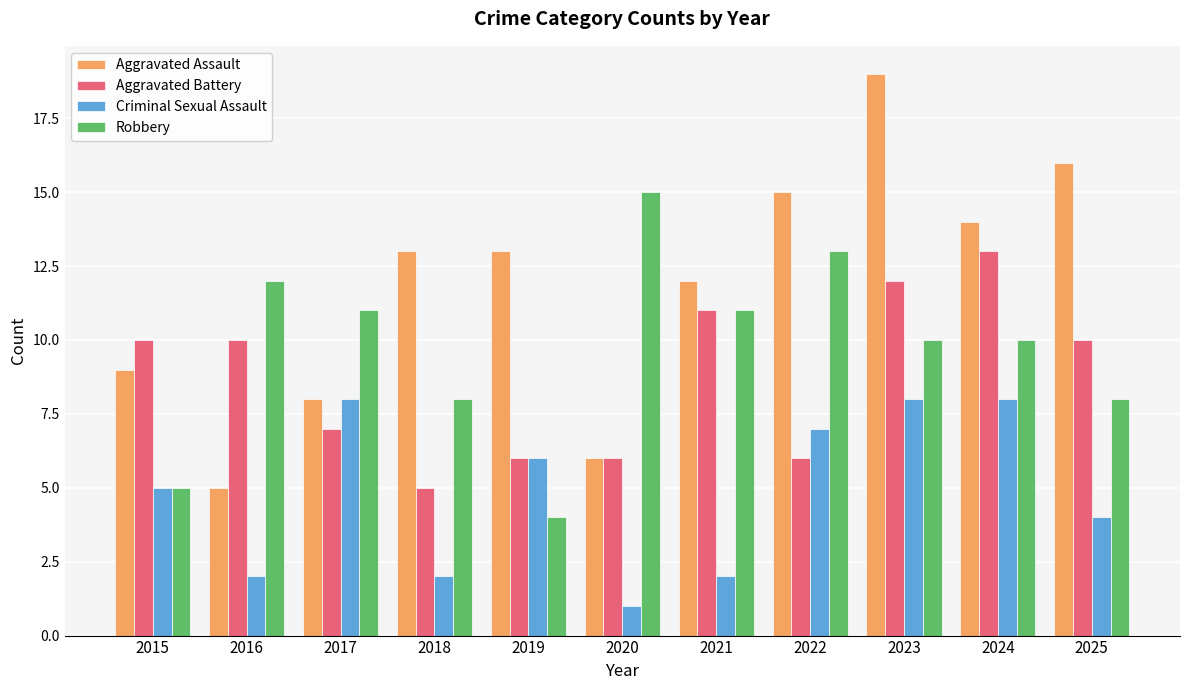

What is the maximum value shown in the chart?

19